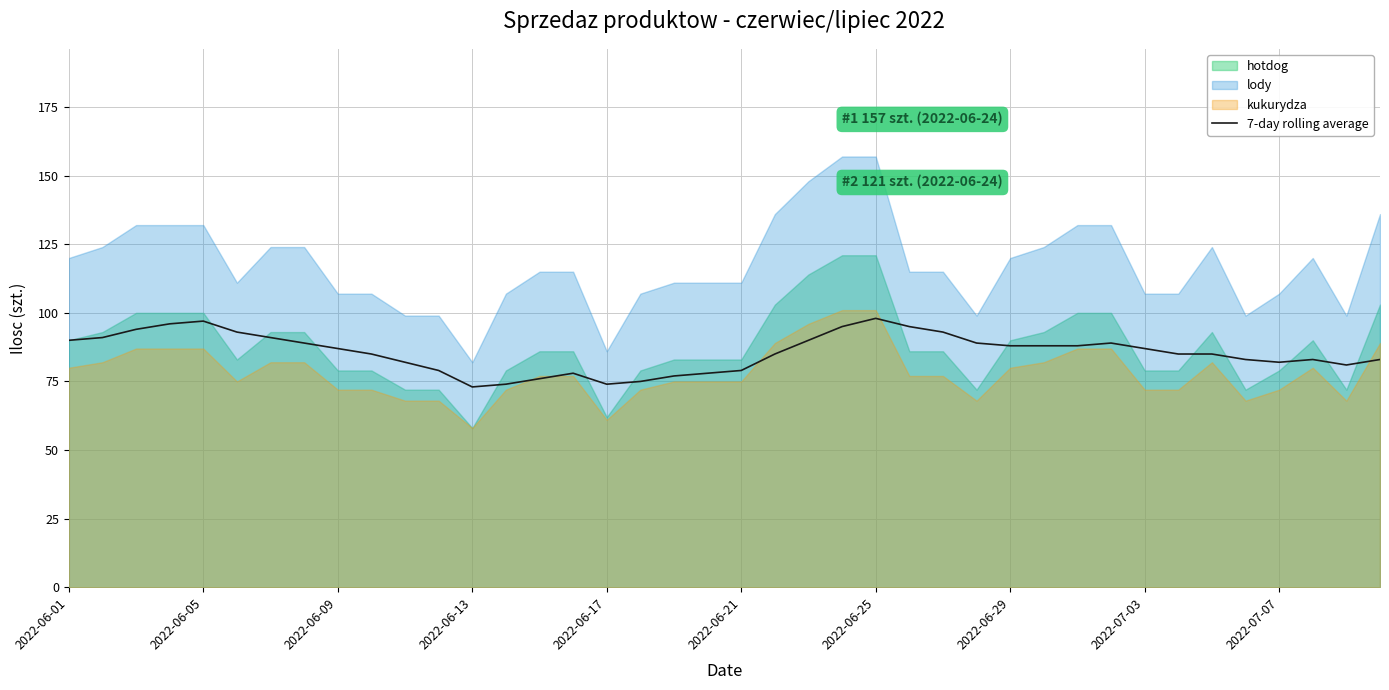

The 7-day rolling average series shows 156 at 2022-06-09. True or false?

False